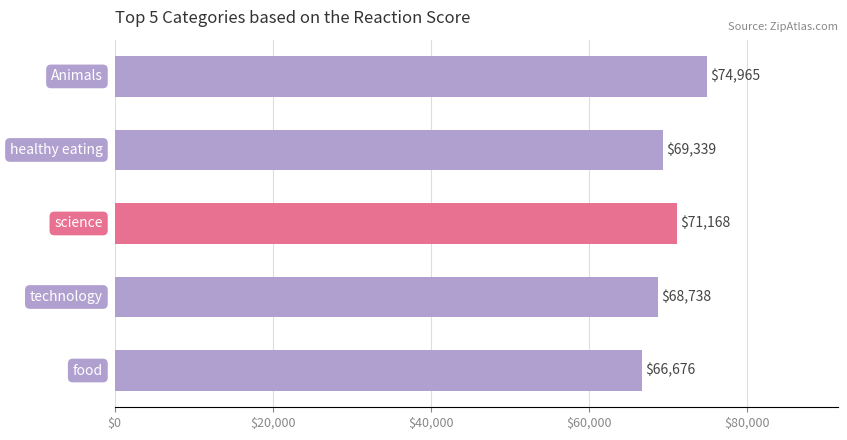

What is the minimum value shown in the chart?

66676